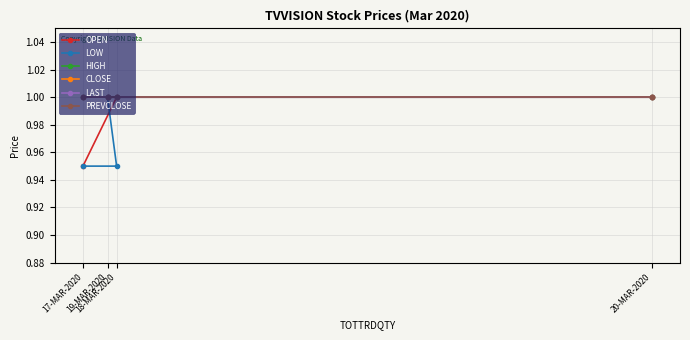

True or false: LAST and PREVCLOSE cross at least once.

False